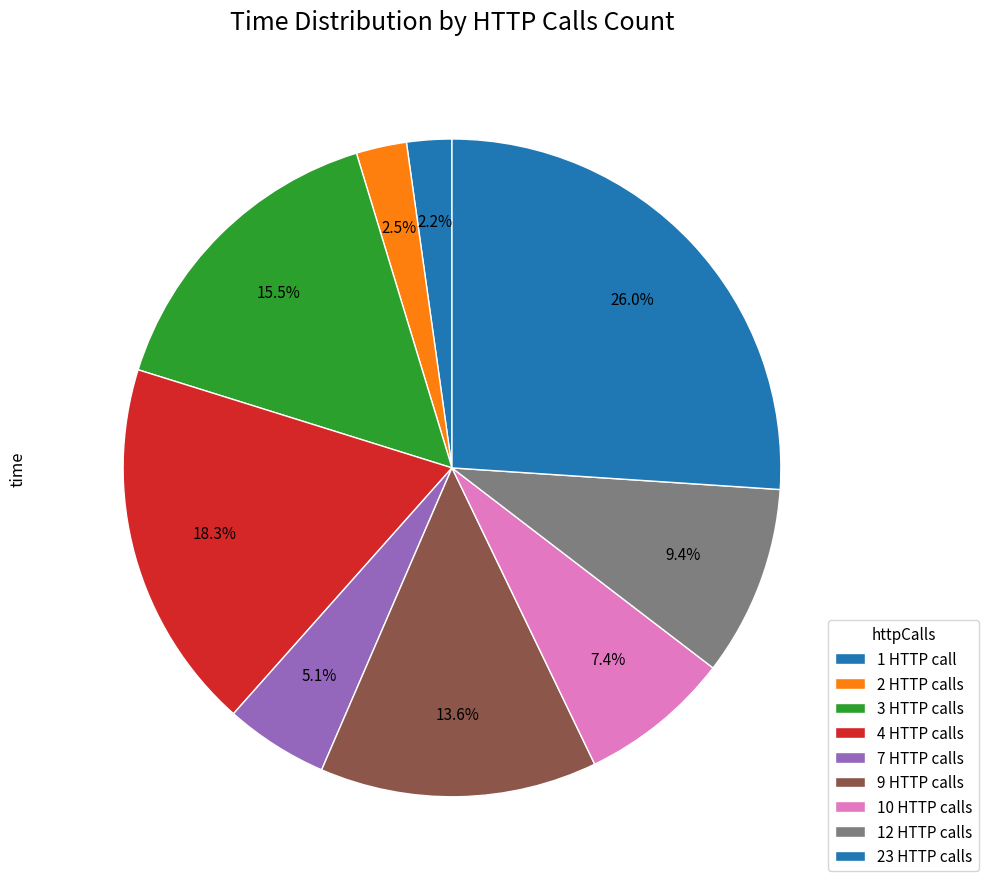

Count the number of slices in the pie.

9